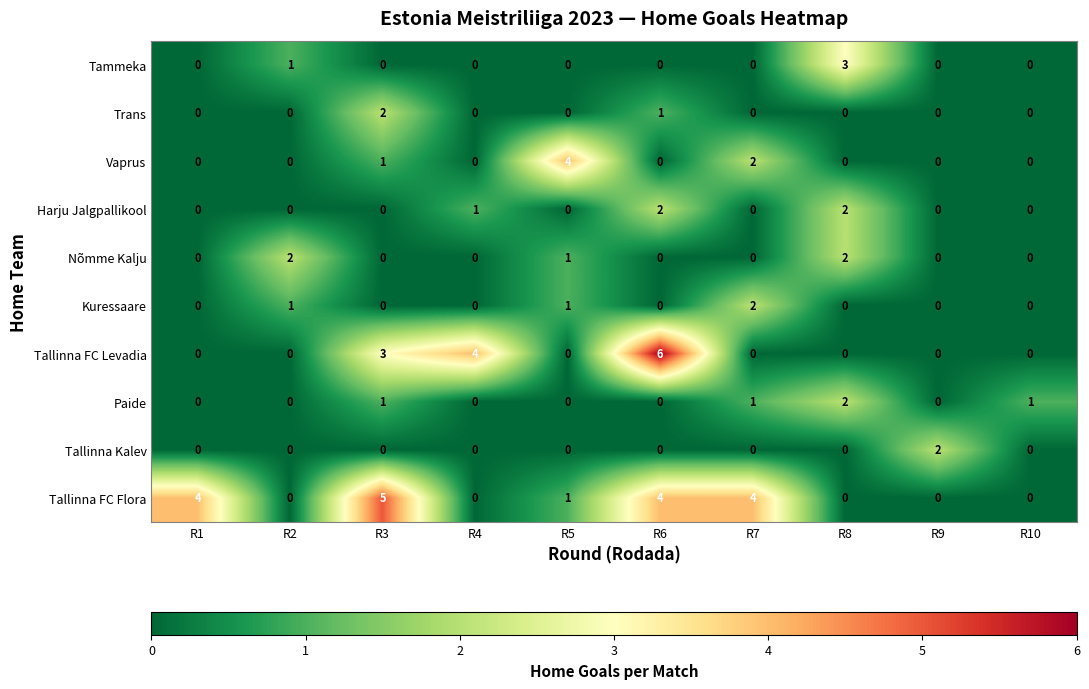

Which series has the widest spread of values?

Tallinna FC Levadia